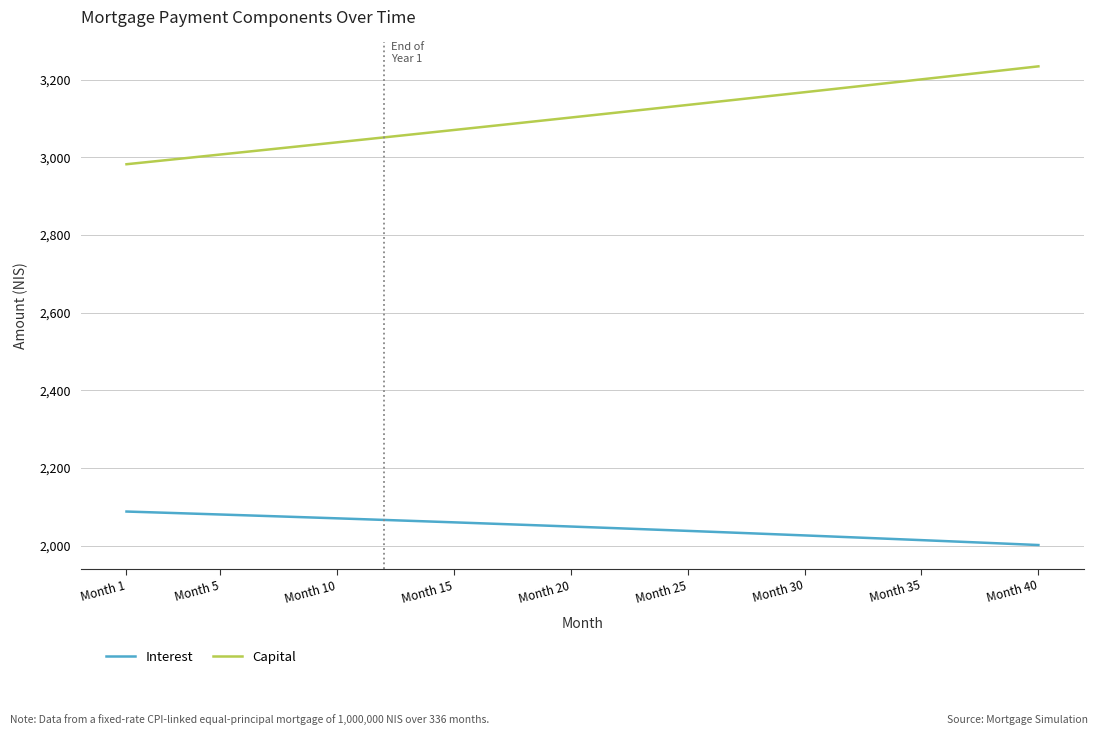

Which series has the largest range (max minus min)?

Capital